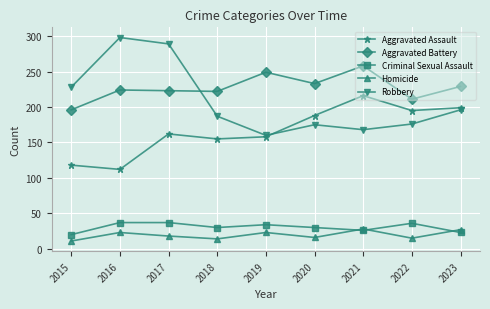

How many distinct data groups are displayed?

5